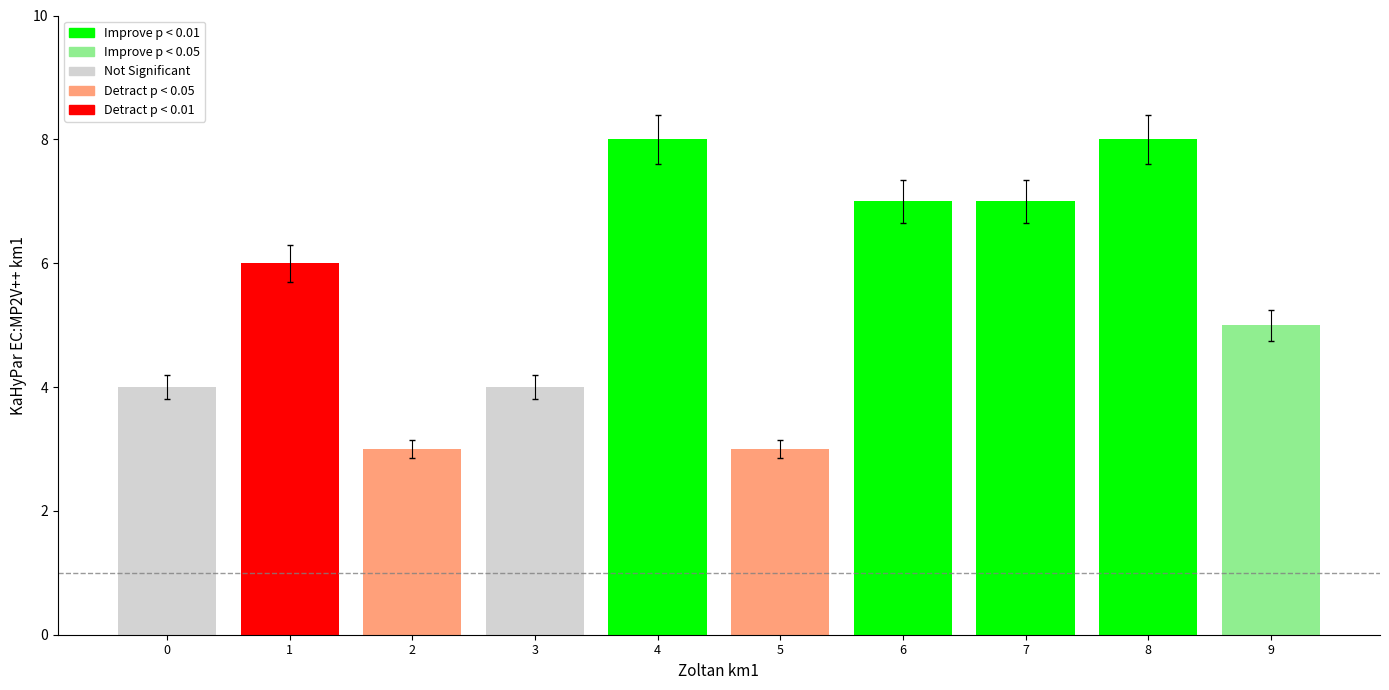

True or false: the data shows 5.2 at 4.

False